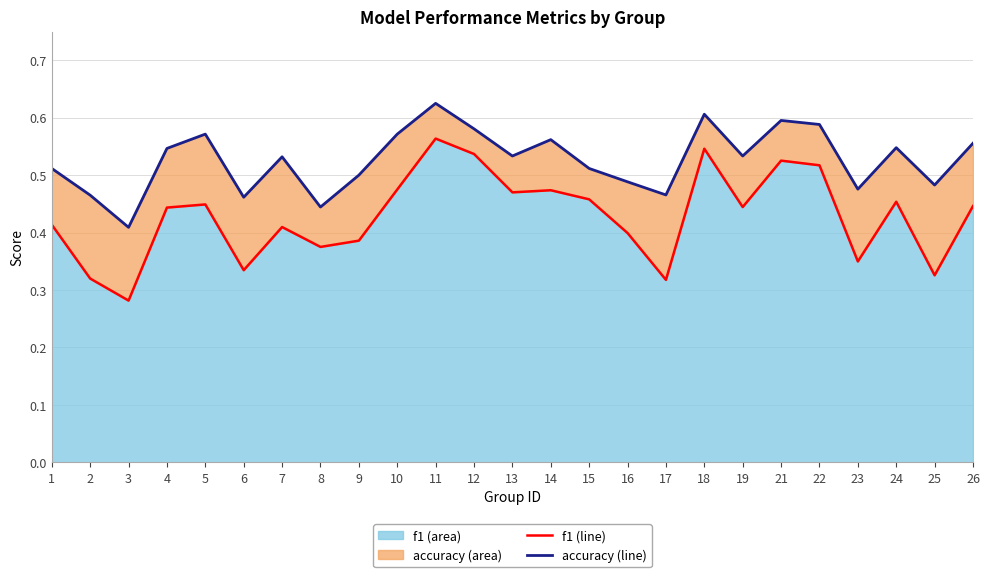

Read the f1 (line) value at 18.

0.5